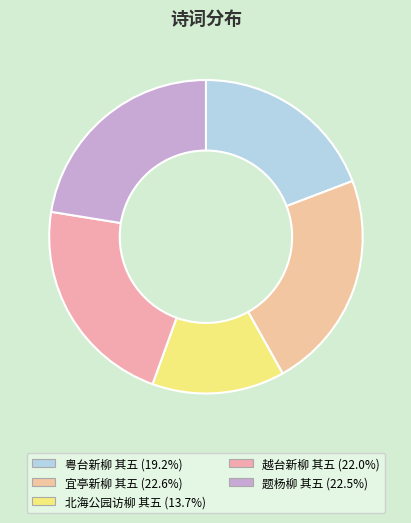

Is there a majority slice in this chart?

No